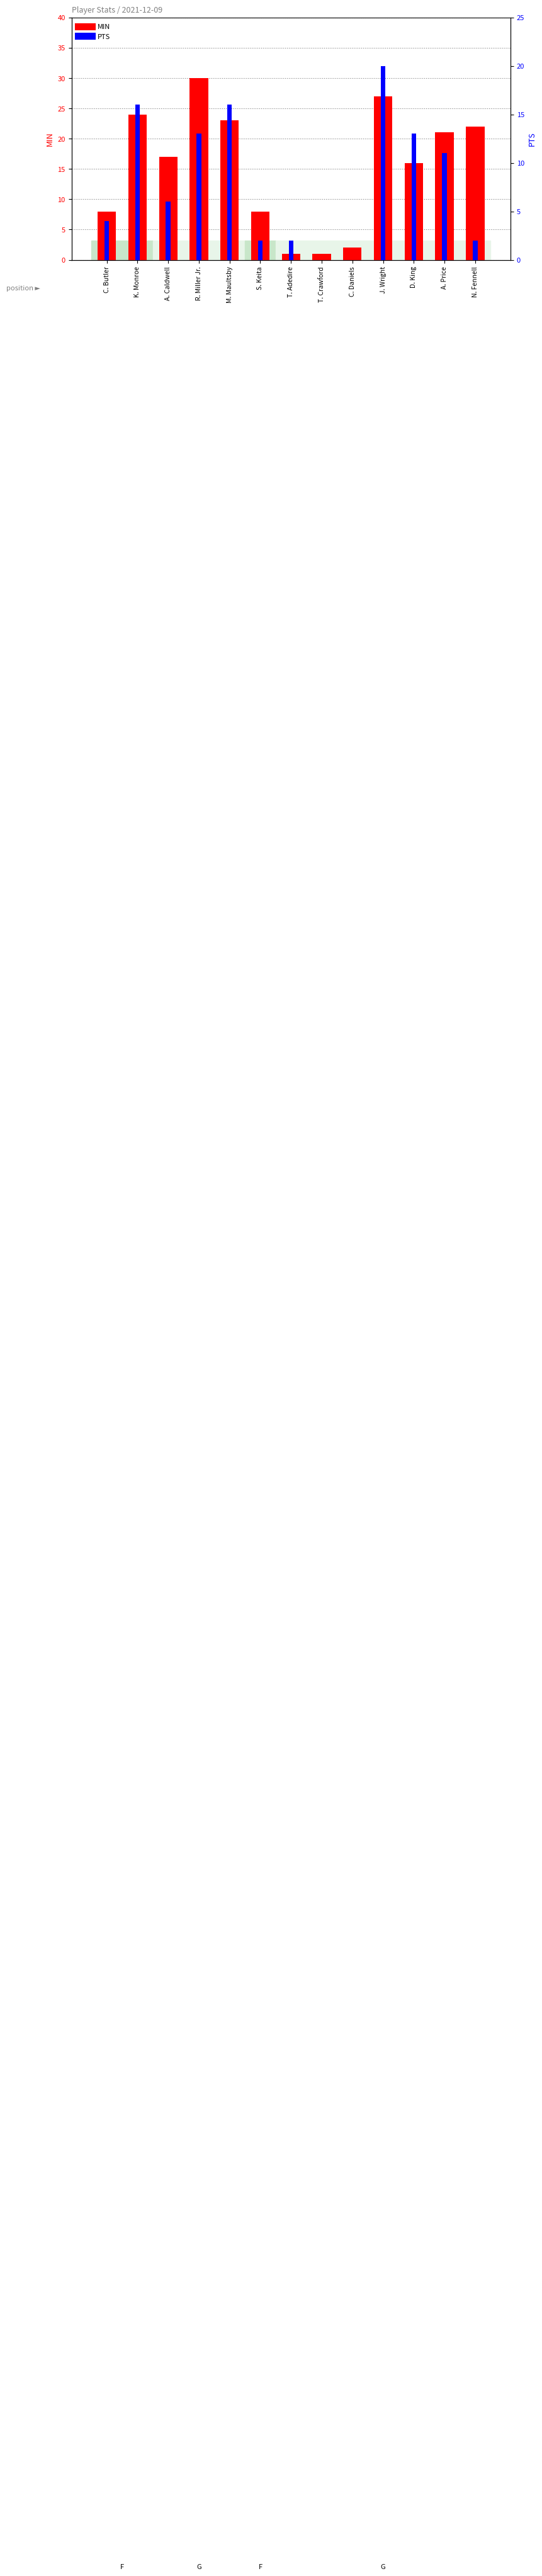

The PTS series shows -10 at C. Daniels. True or false?

False